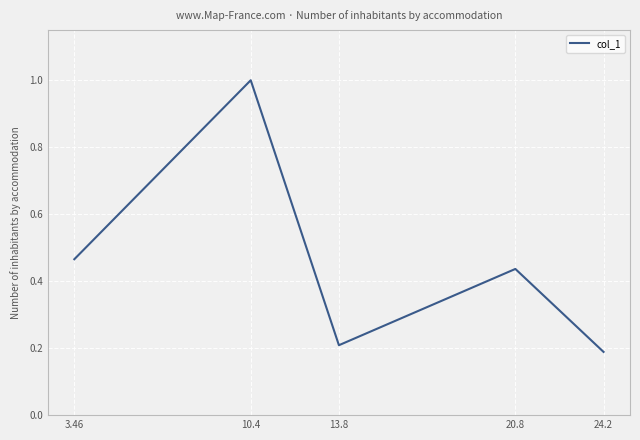

What is the greatest value displayed?

1.0